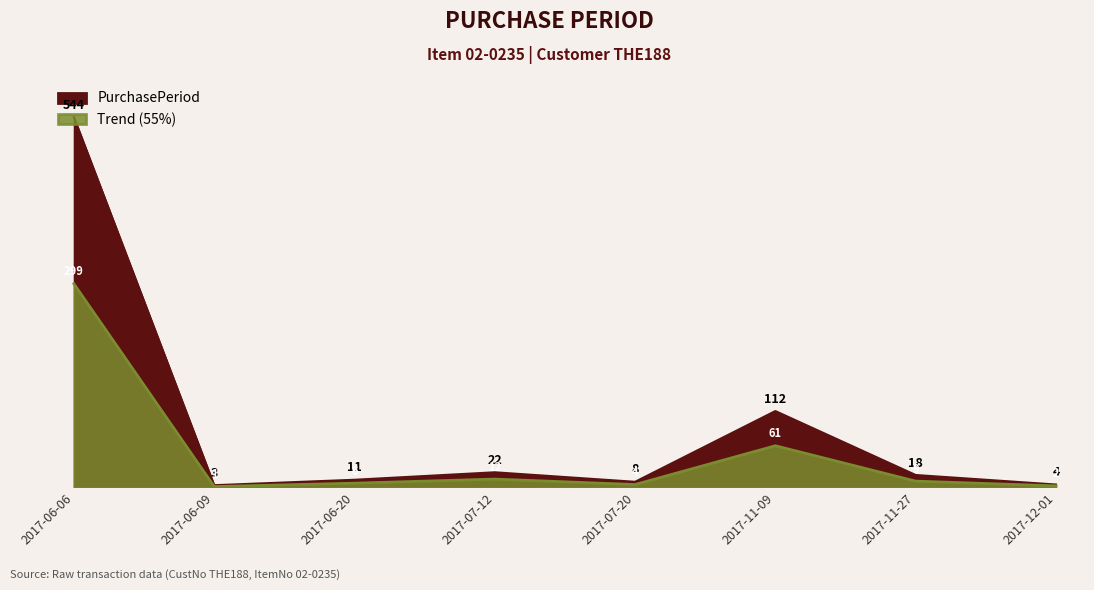

Reading left to right, extract all data points from this chart.

544	3	11	22	8	112	18	4